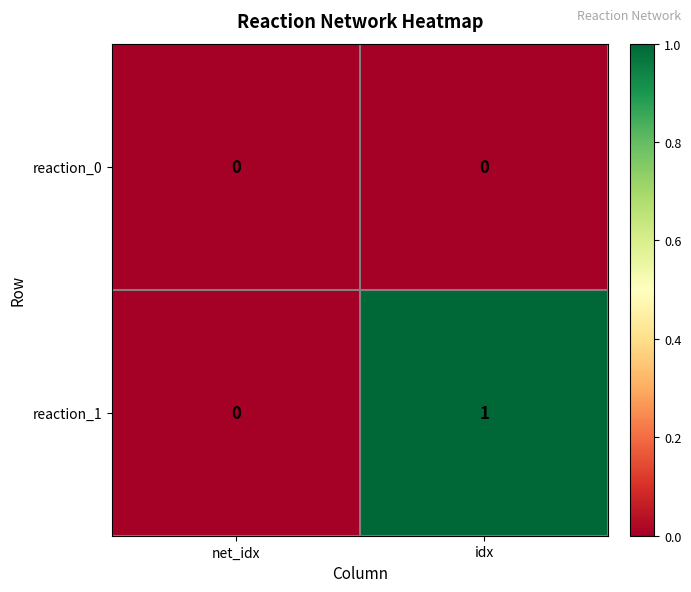

How many data points does each series have?

2